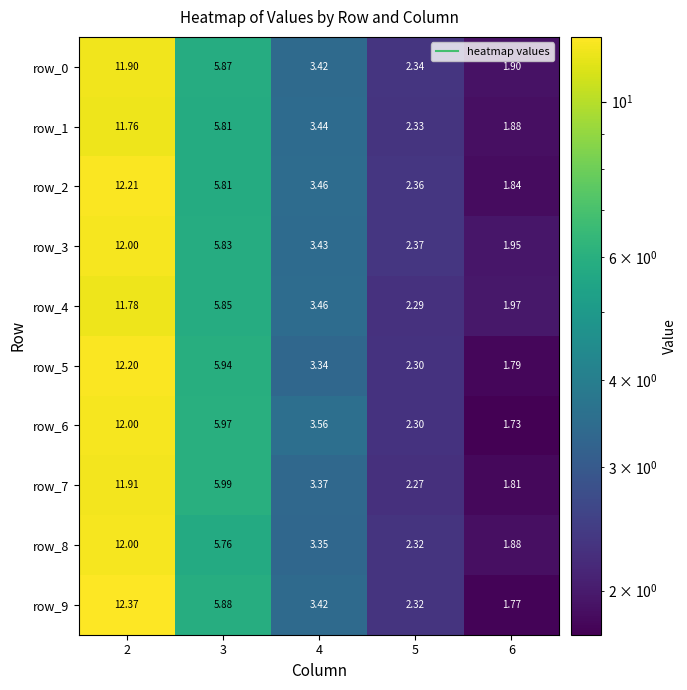

The value of row_6 at 2 is 12.0. True or false?

True